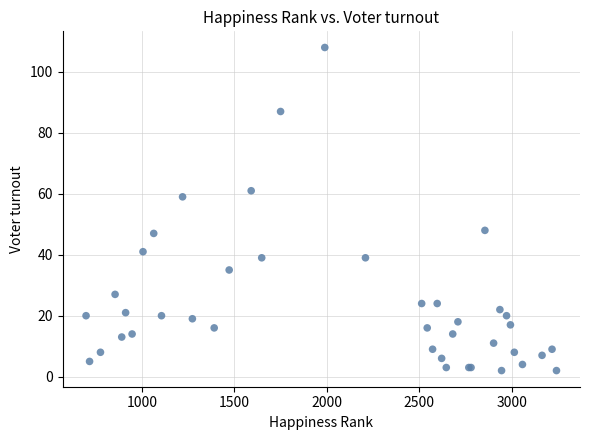

What Y value in the scatter plot is closest to 55?

59